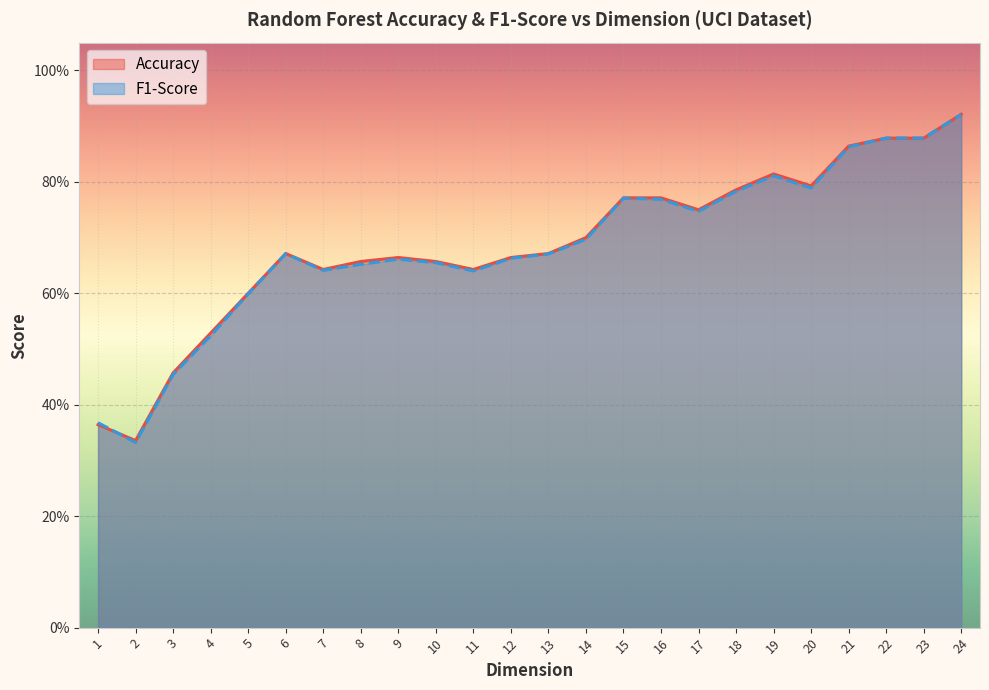

At 23, list the series in order from largest to smallest.

F1-Score, Accuracy